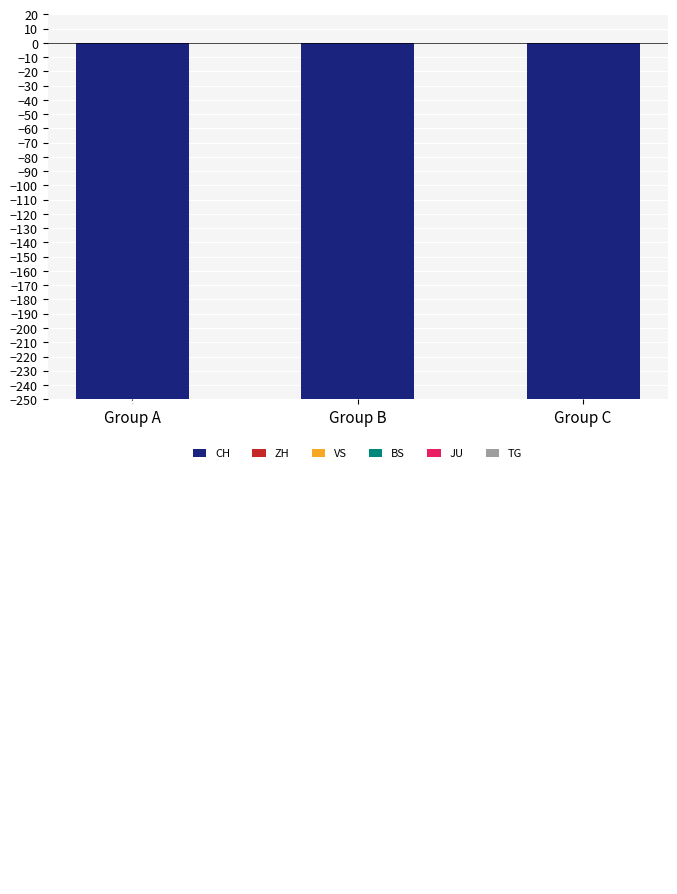

What is the difference between the maximum and second lowest values in the VS series?

57